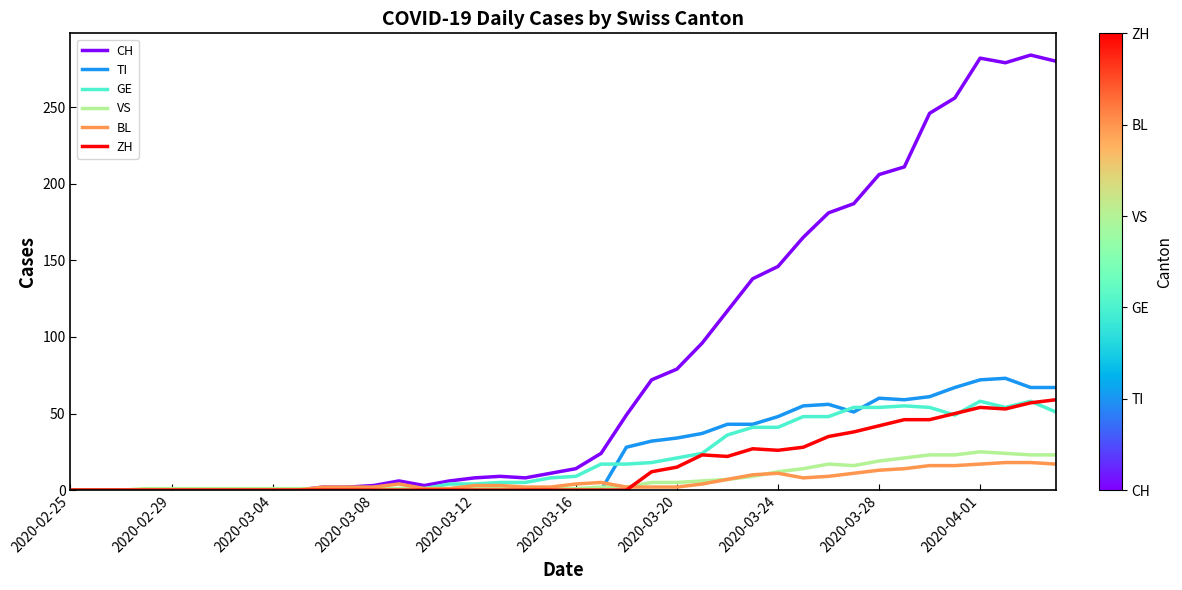

What is the maximum value shown in the chart?

284